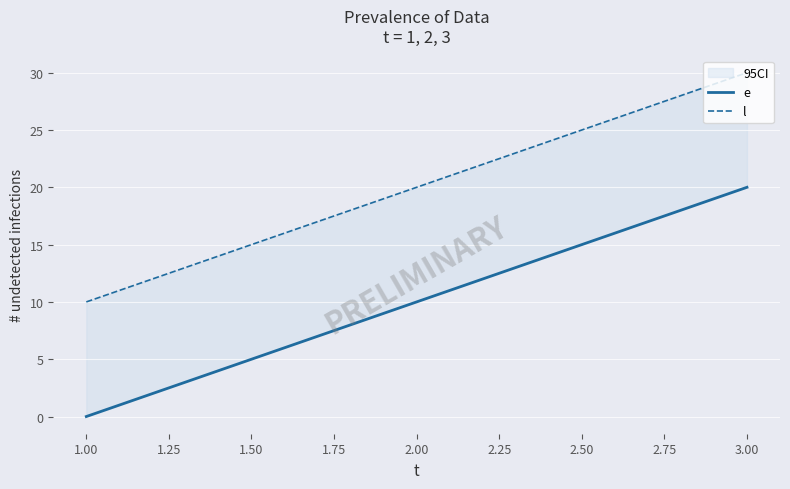

Between 1.00 and 3.00, which is larger?

3.00